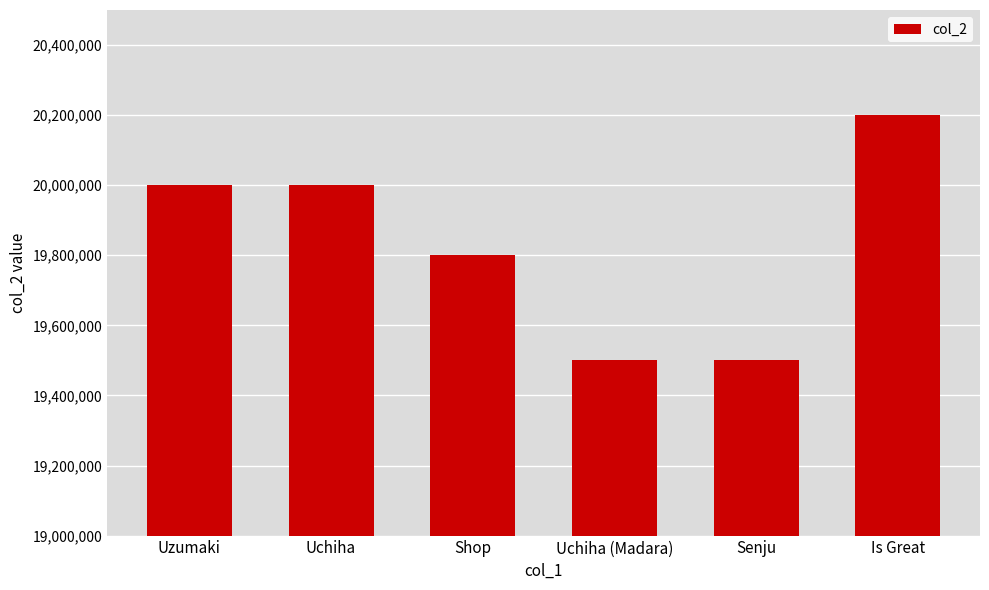

What is the sum of the values at Is Great and Shop?

40001404